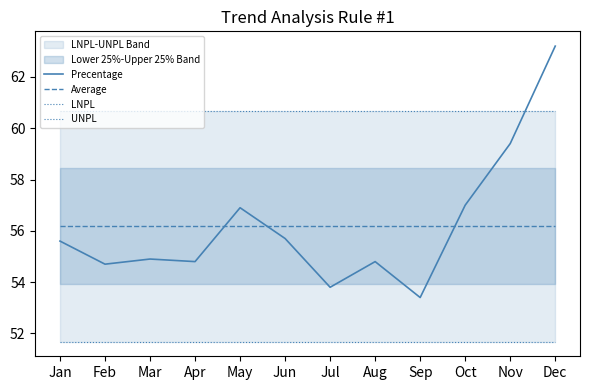

Does the chart have visible grid lines?

No